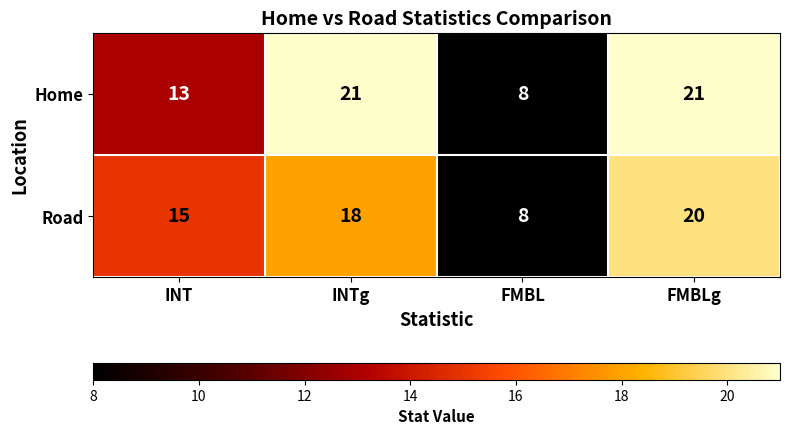

At which category is the sum across all series the highest?

FMBLg